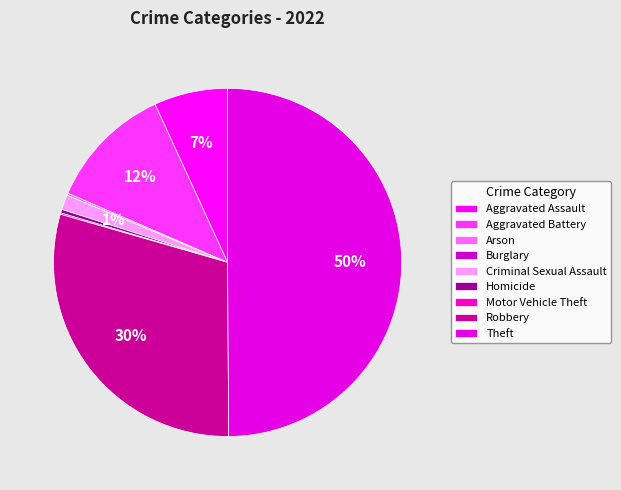

Count the number of slices in the pie.

9